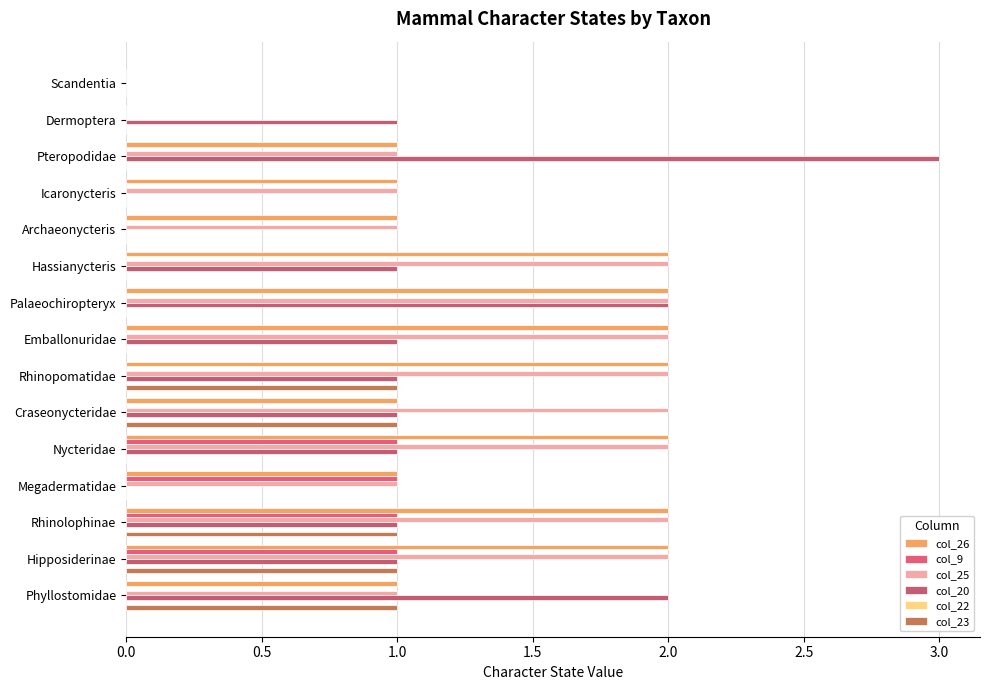

How many series are shown in this chart?

5